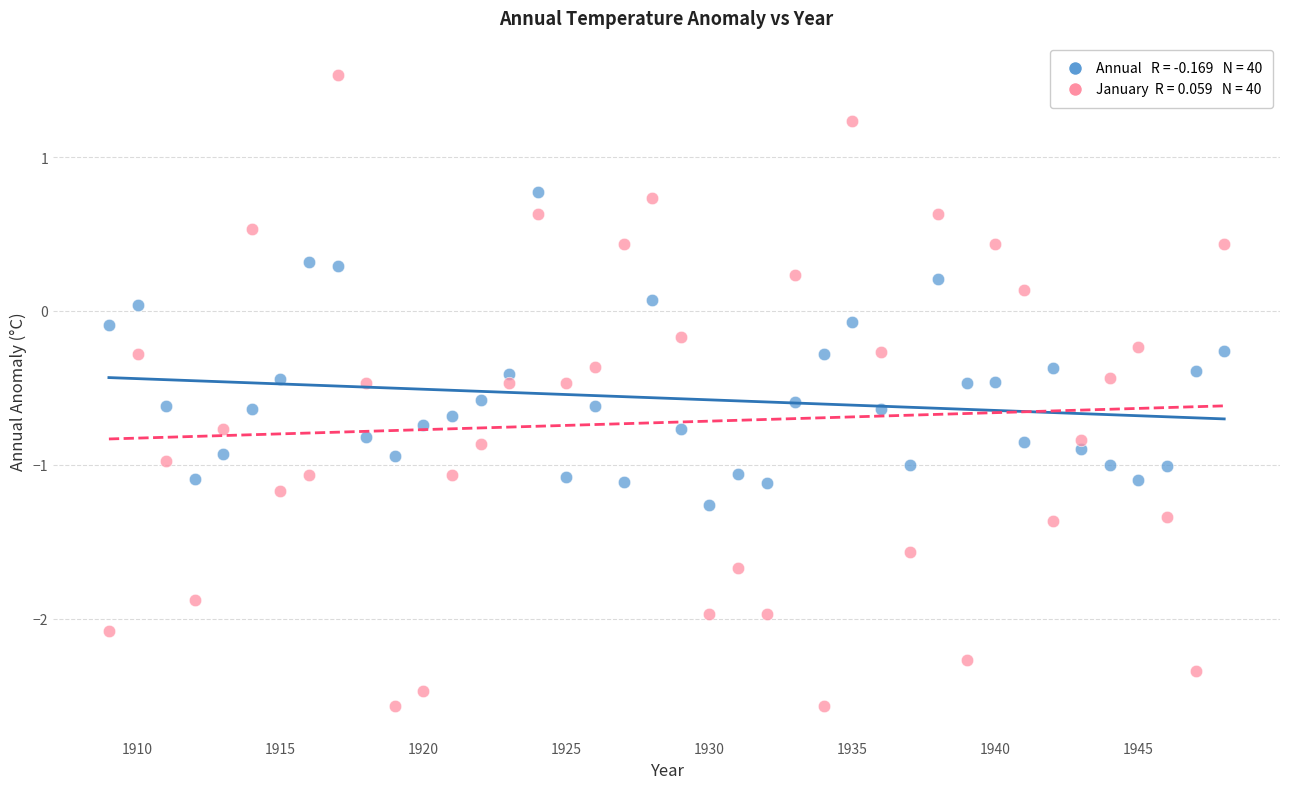

Across all data points, what is the range of Y values (max minus min)?

4.1